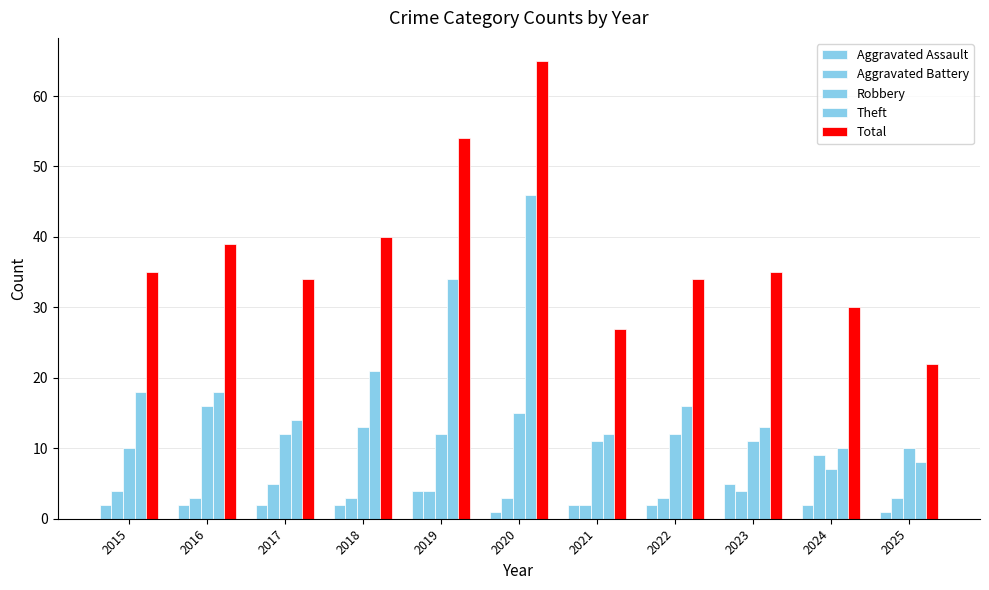

Reading left to right, list all the values displayed in this chart.

Aggravated Assault: 2	2	2	2	4	1	2	2	5	2	1
Aggravated Battery: 4	3	5	3	4	3	2	3	4	9	3
Robbery: 10	16	12	13	12	15	11	12	11	7	10
Theft: 18	18	14	21	34	46	12	16	13	10	8
Total: 35	39	34	40	54	65	27	34	35	30	22